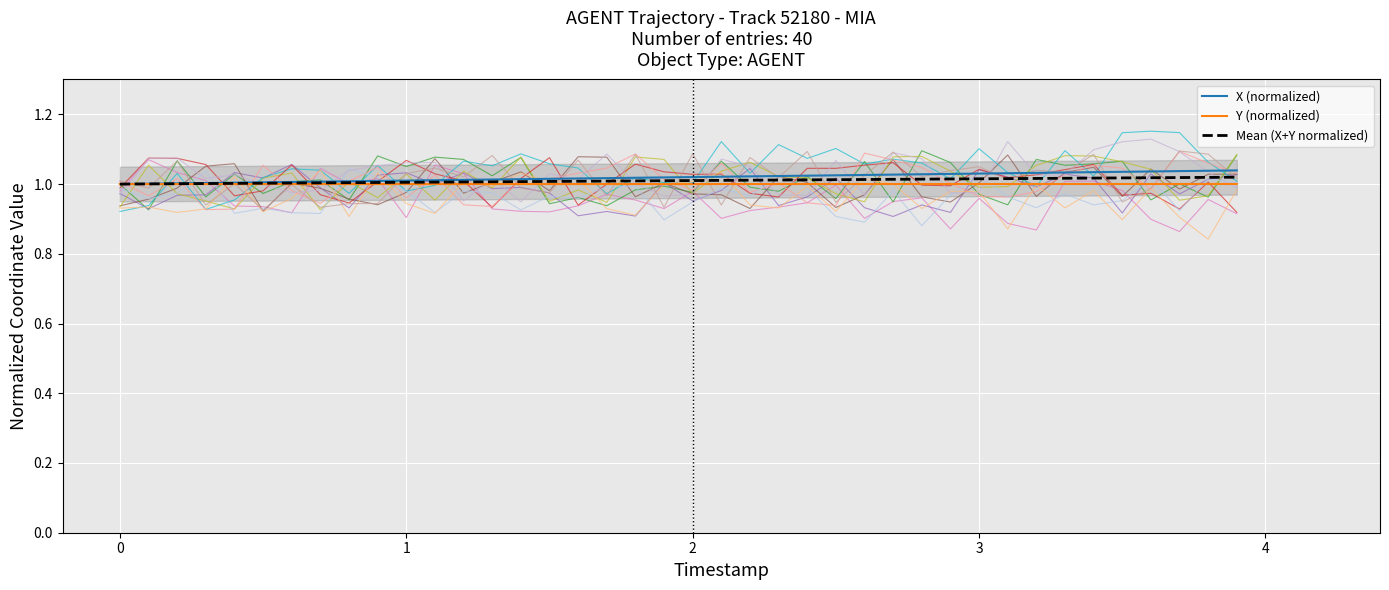

True or false: Y and X intersect in this chart.

False